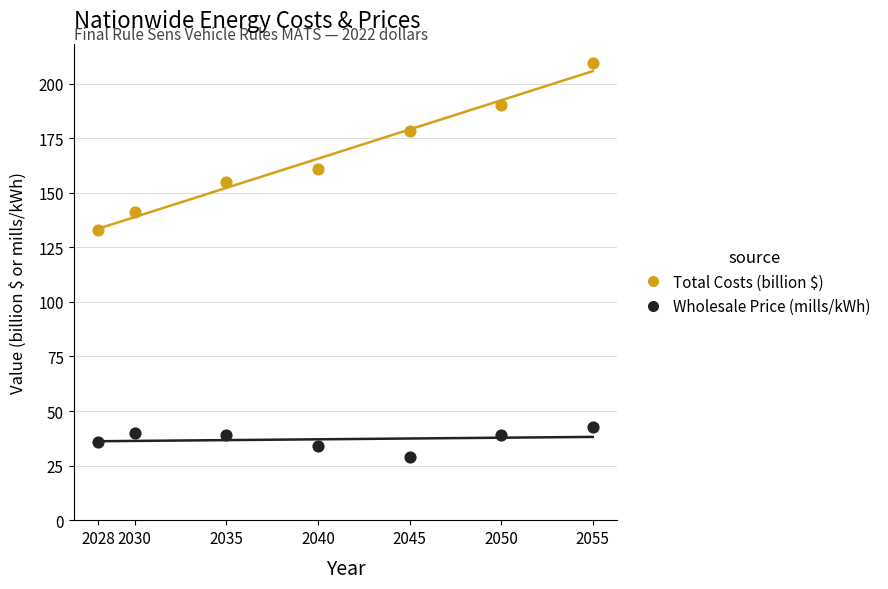

Across all data points, what is the range of Y values (max minus min)?

180.3